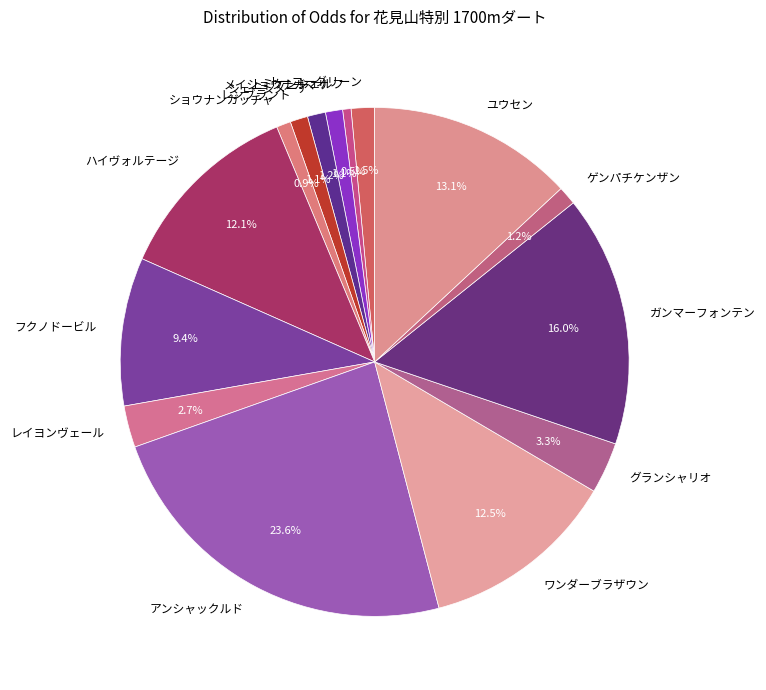

Which has a higher value, ハイヴォルテージ or トミケンシェルフ?

ハイヴォルテージ